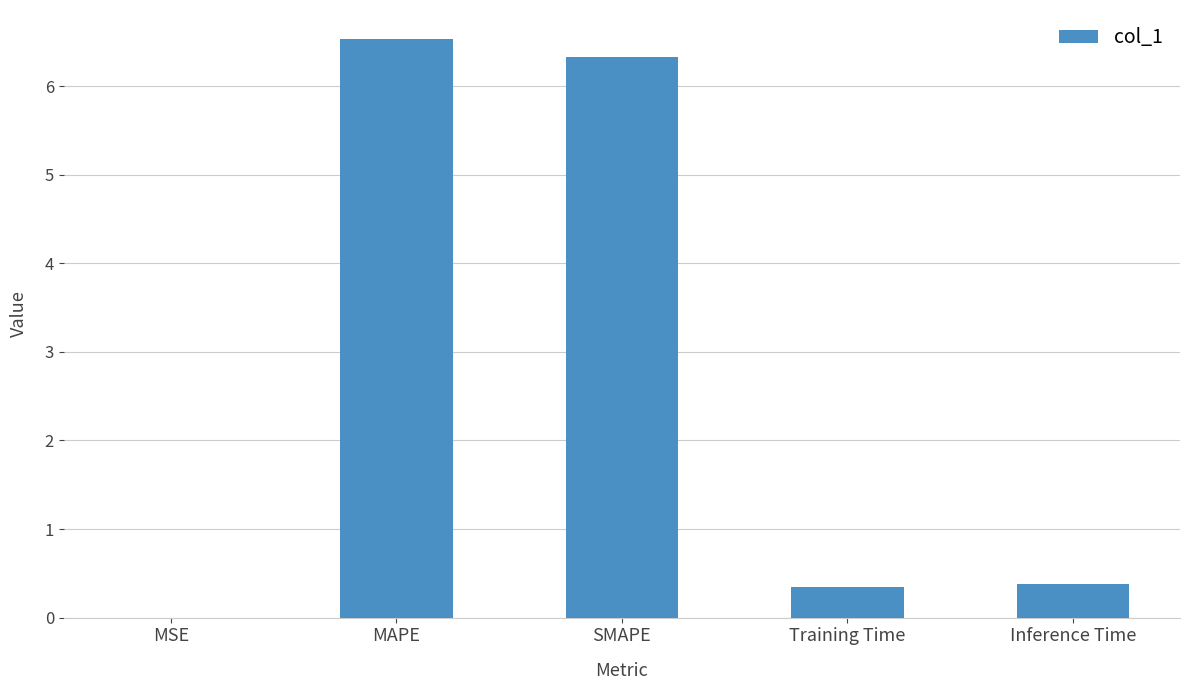

Which category has the highest value across all series?

MAPE